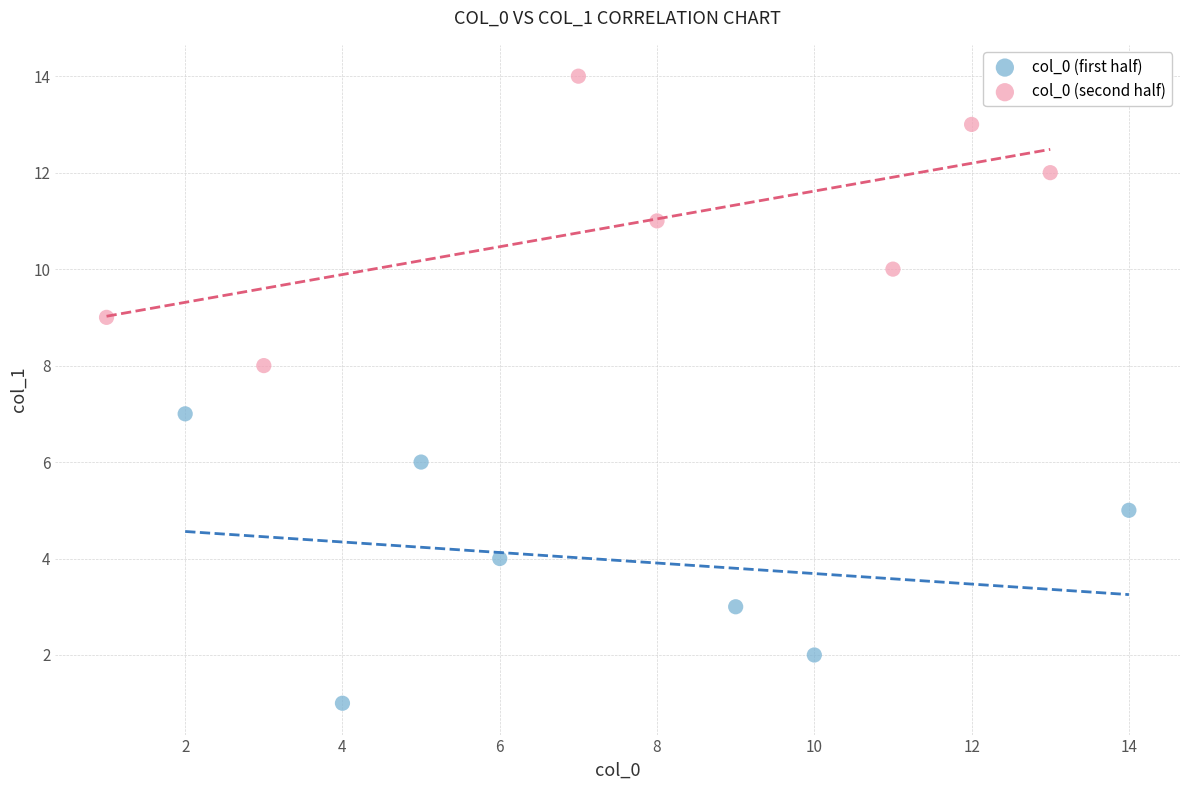

What are all the series names shown in the legend?

col_0 (first half), col_0 (second half)